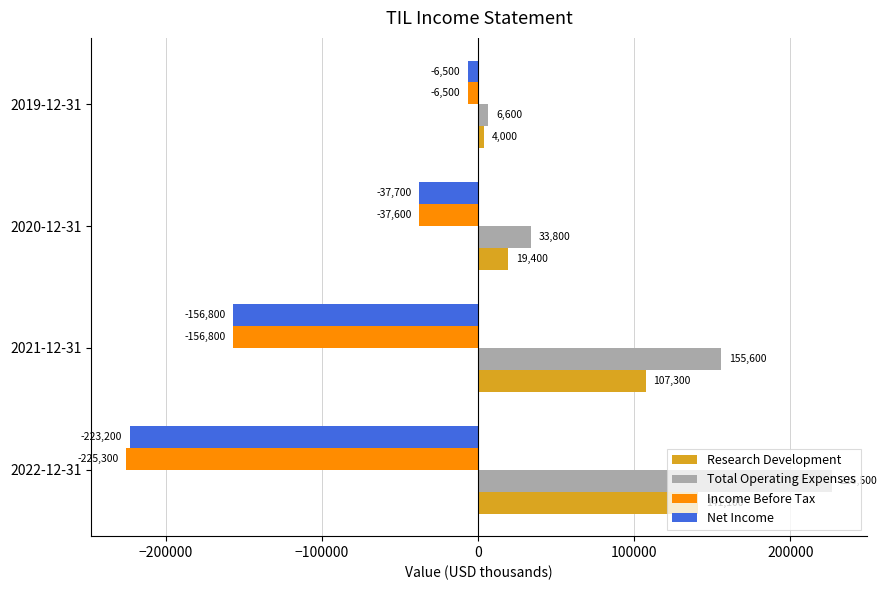

Which series has the widest spread of values?

Total Operating Expenses